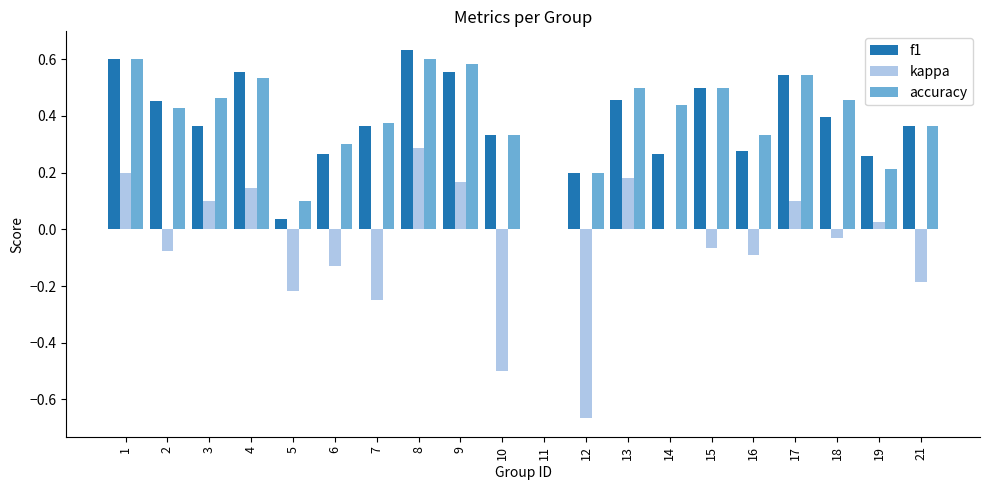

True or false: f1 has a value of 0.2 at 3.

False